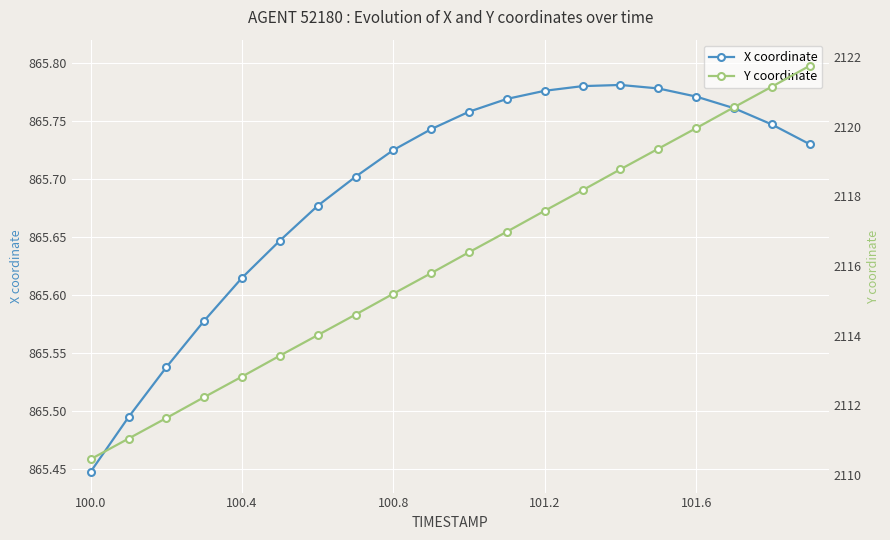

True or false: X coordinate has more than 0 points higher than both neighbors.

True